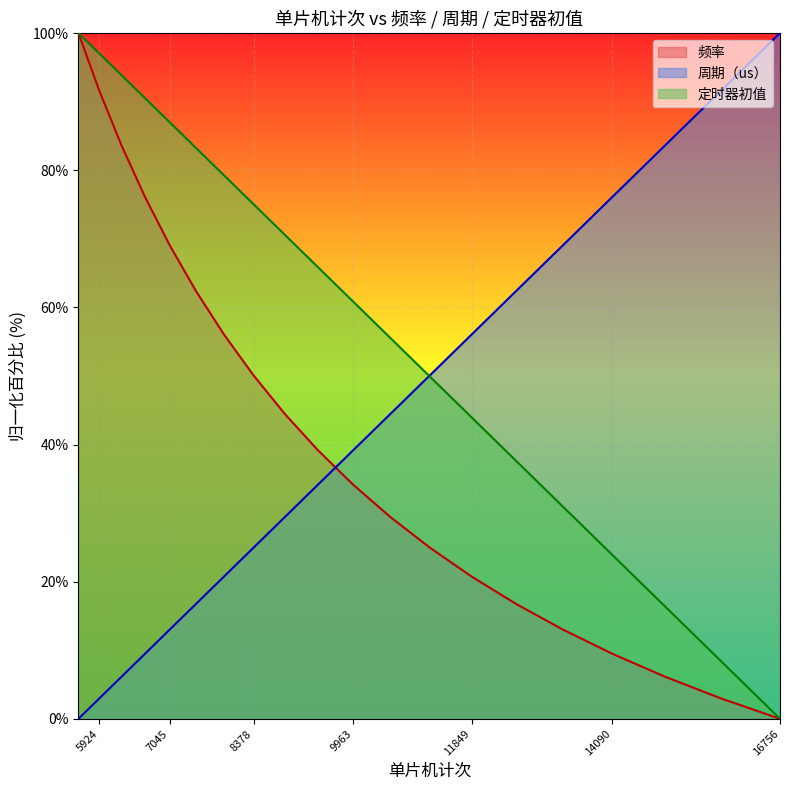

True or false: 频率 and 定时器初值 cross at least once.

False